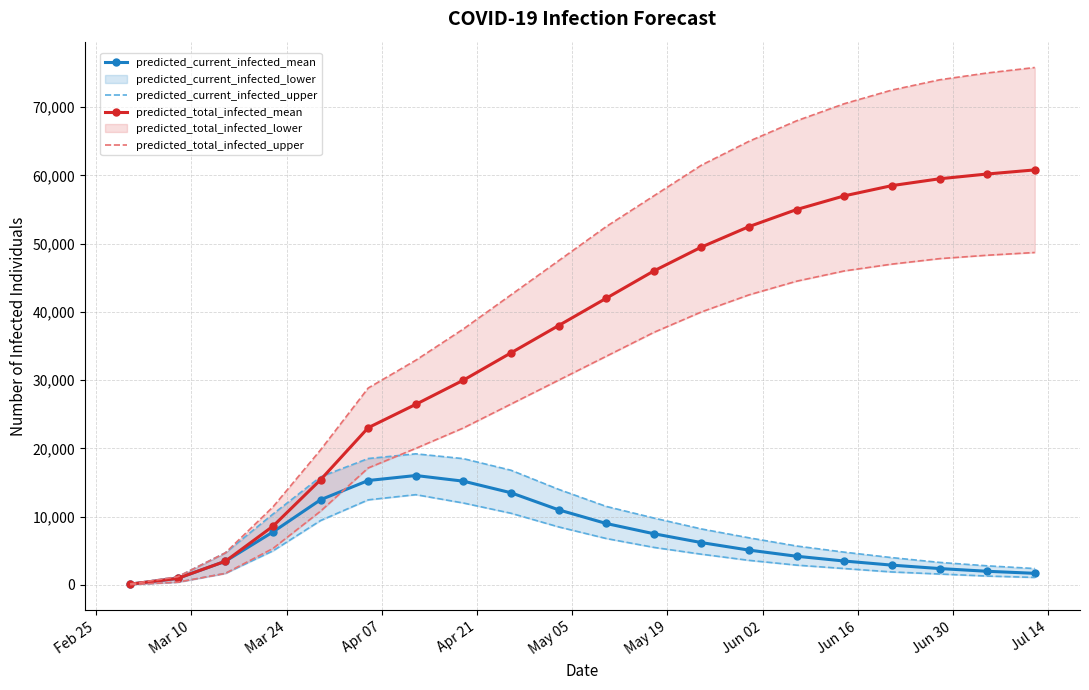

True or false: predicted_total_infected_upper has more than 1 interior local peaks.

False